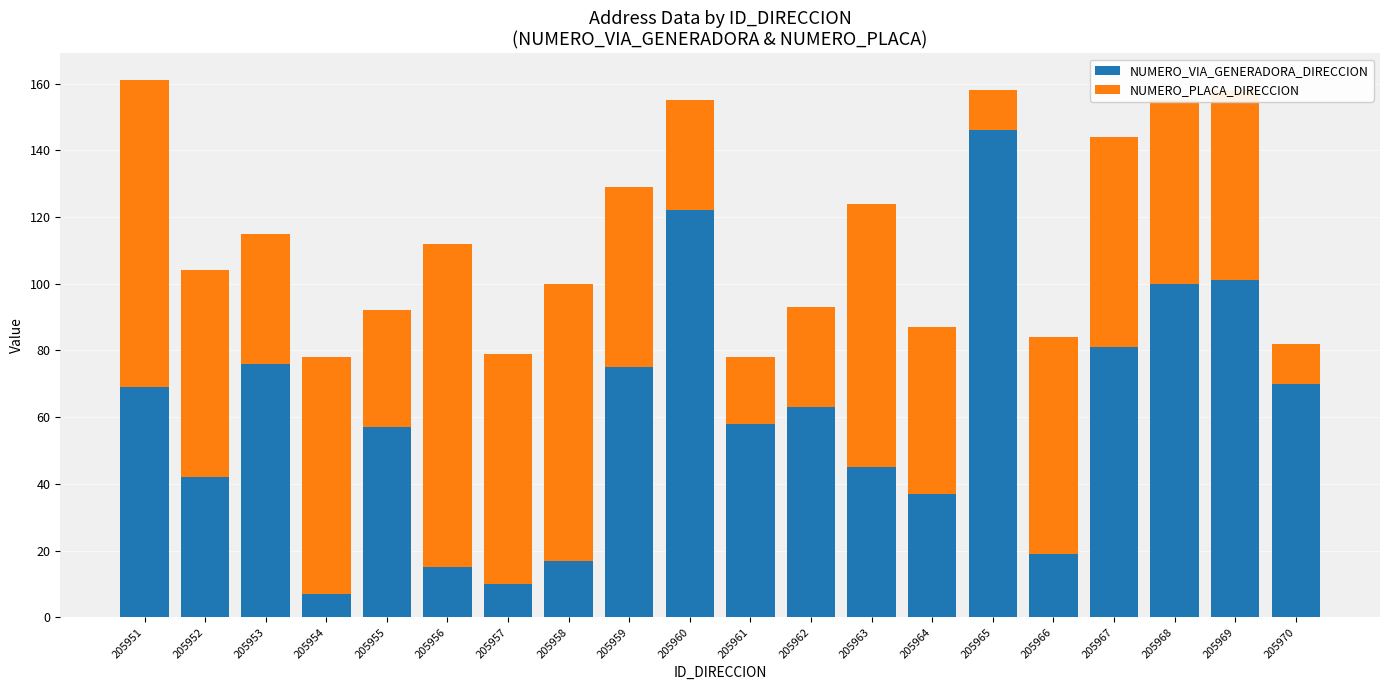

Which category has the lowest value in the NUMERO_VIA_GENERADORA_DIRECCION series?

205954